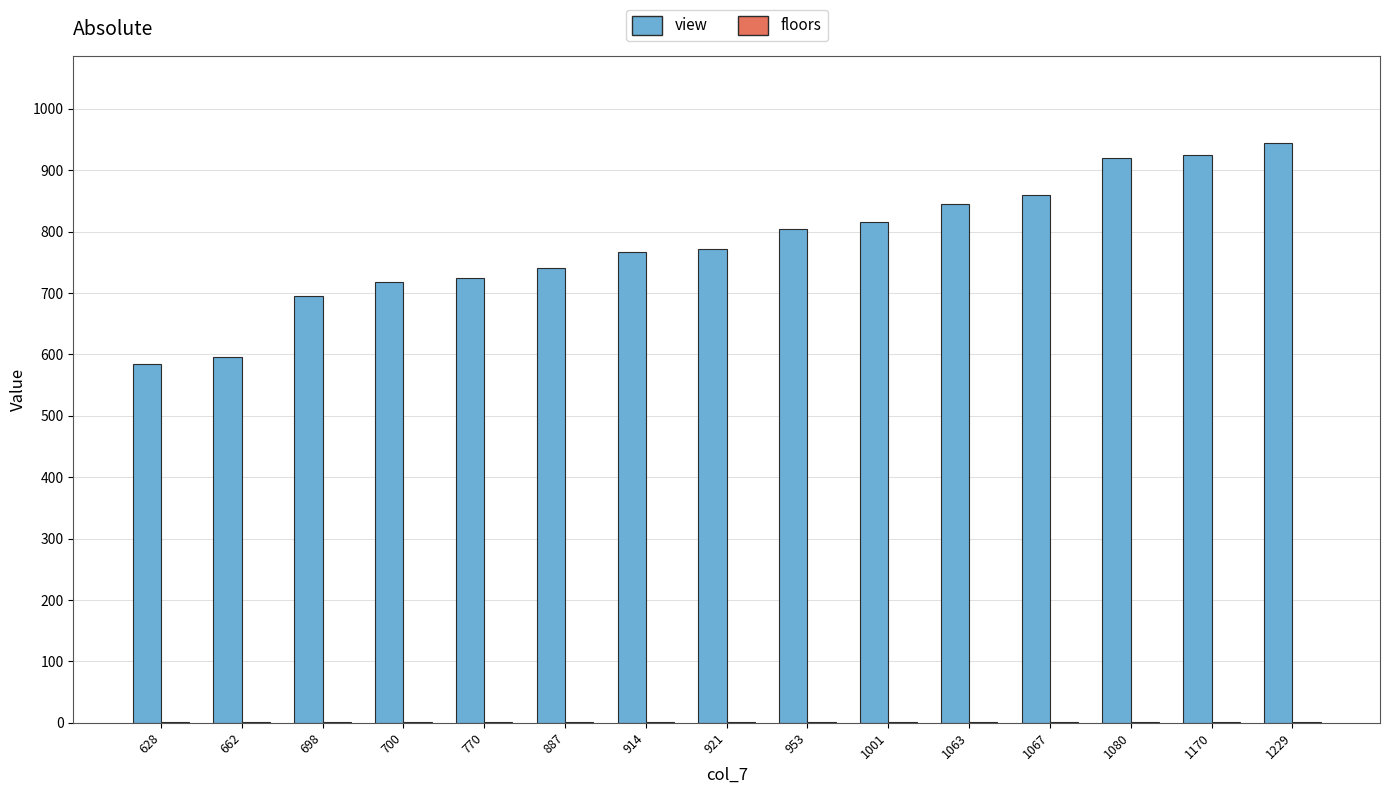

Are the bars horizontal?

No